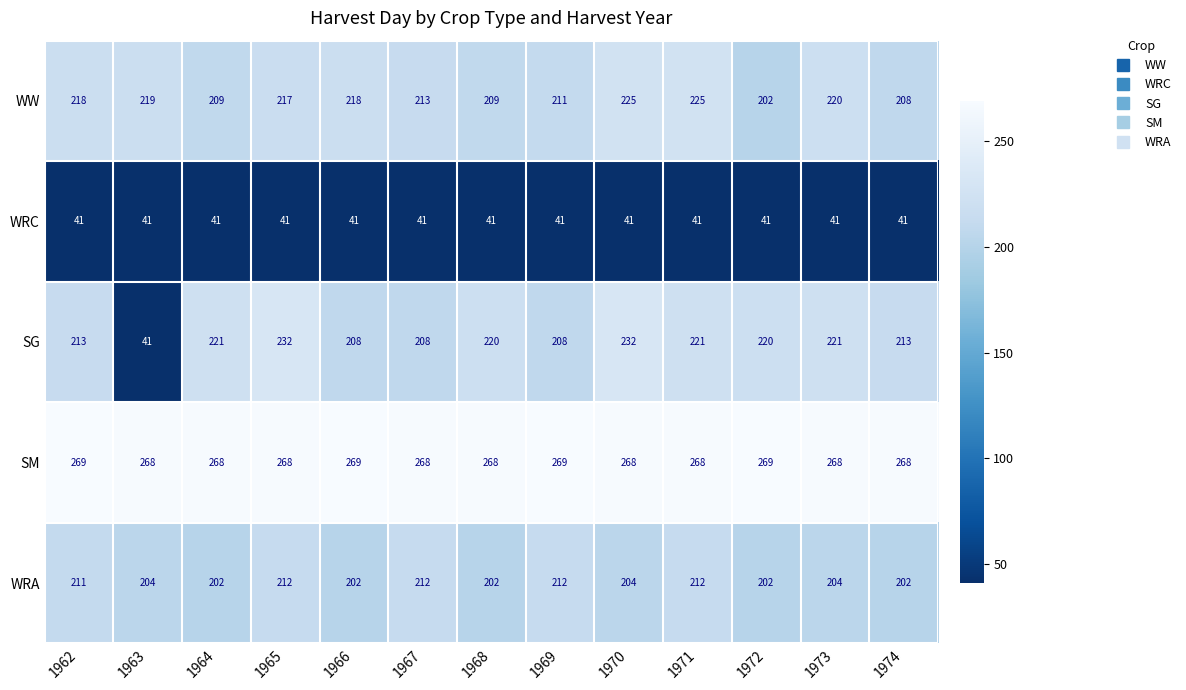

Is the value of WRA at 1967 greater than the value of WW at 1971?

No